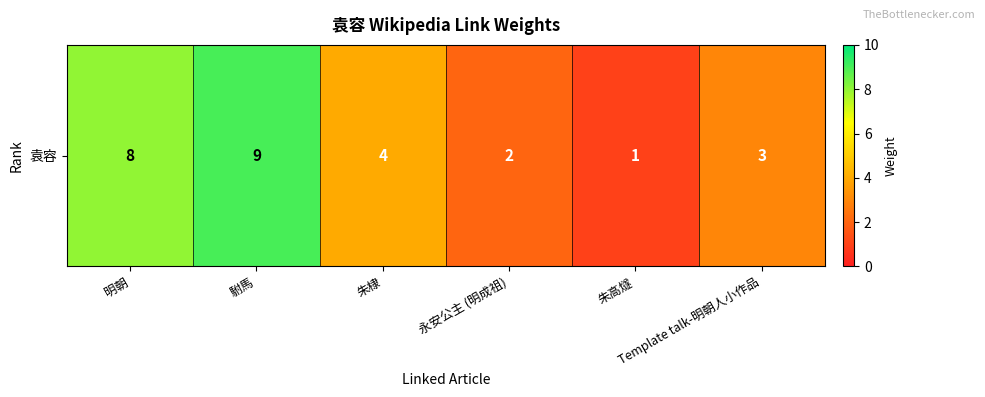

What is the change in value from 駙馬 to 朱棣?

-5